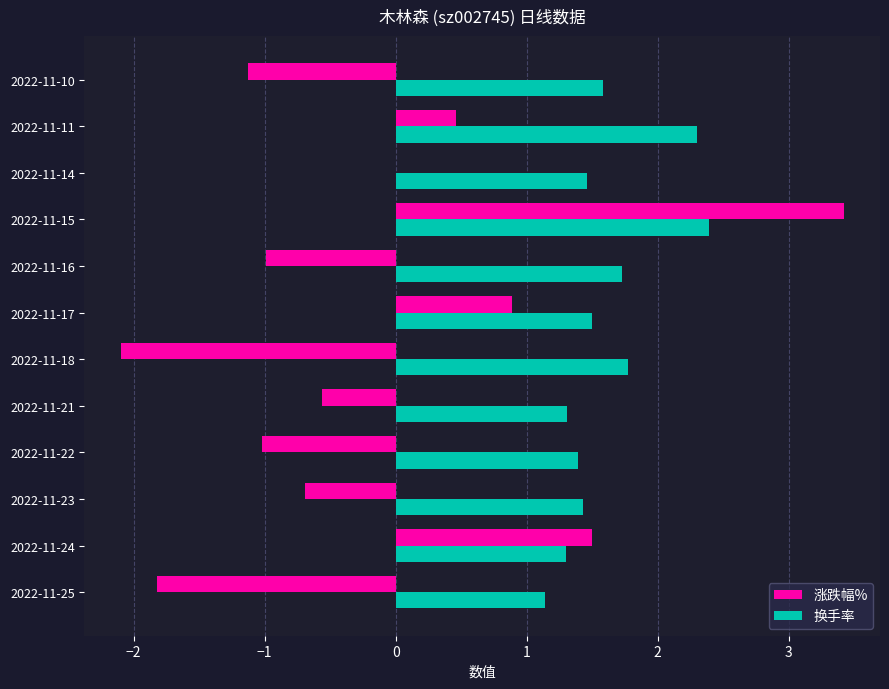

Which series changed the most between 2022-11-25 and 2022-11-15?

涨跌幅%